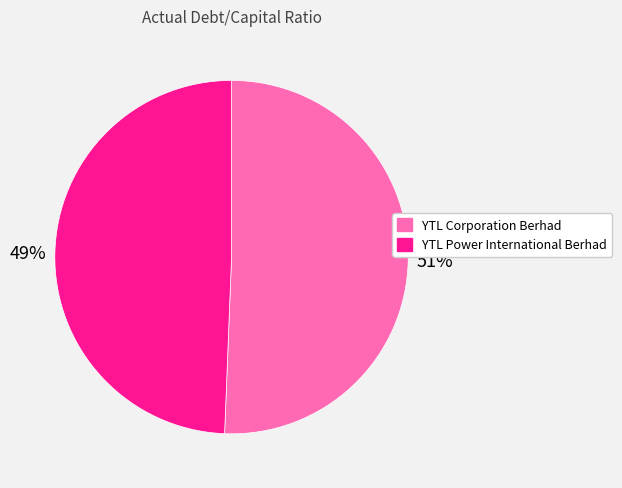

Is there any slice that represents more than half of the pie?

Yes